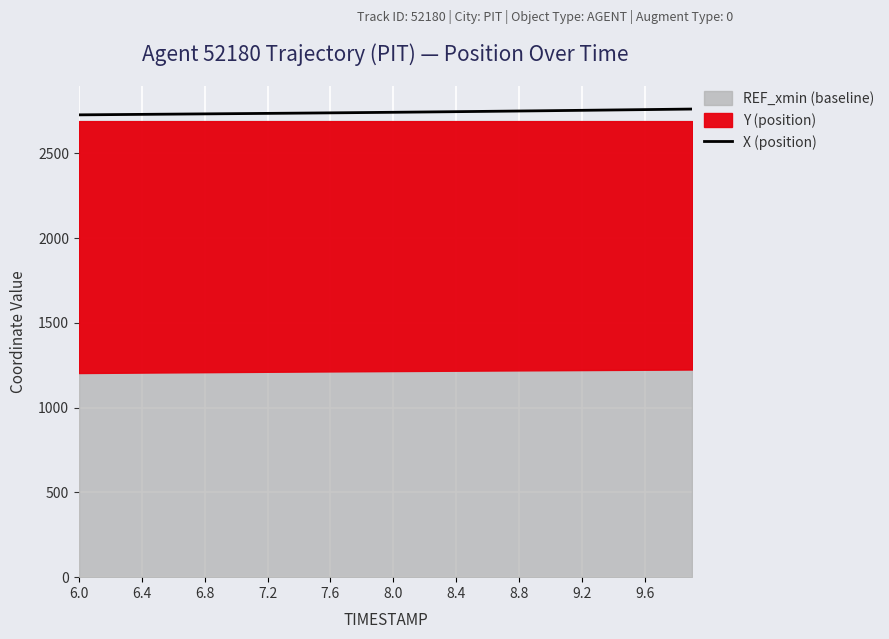

What is the maximum value for X (position)?

2761.6